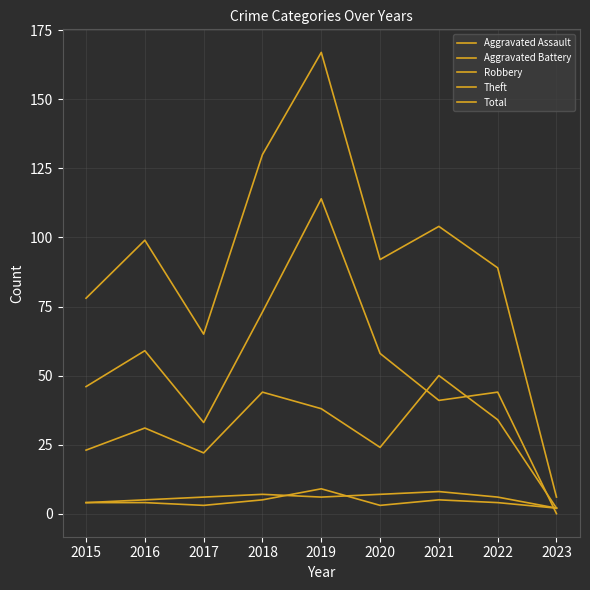

True or false: Total and Robbery cross at least once.

False